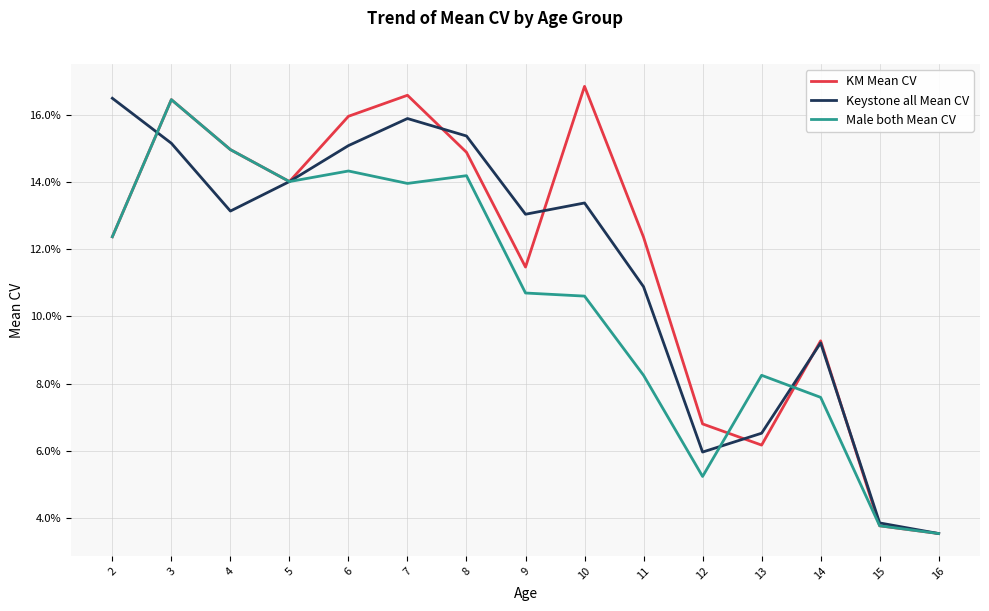

Which label corresponds to the largest value in the chart?

10